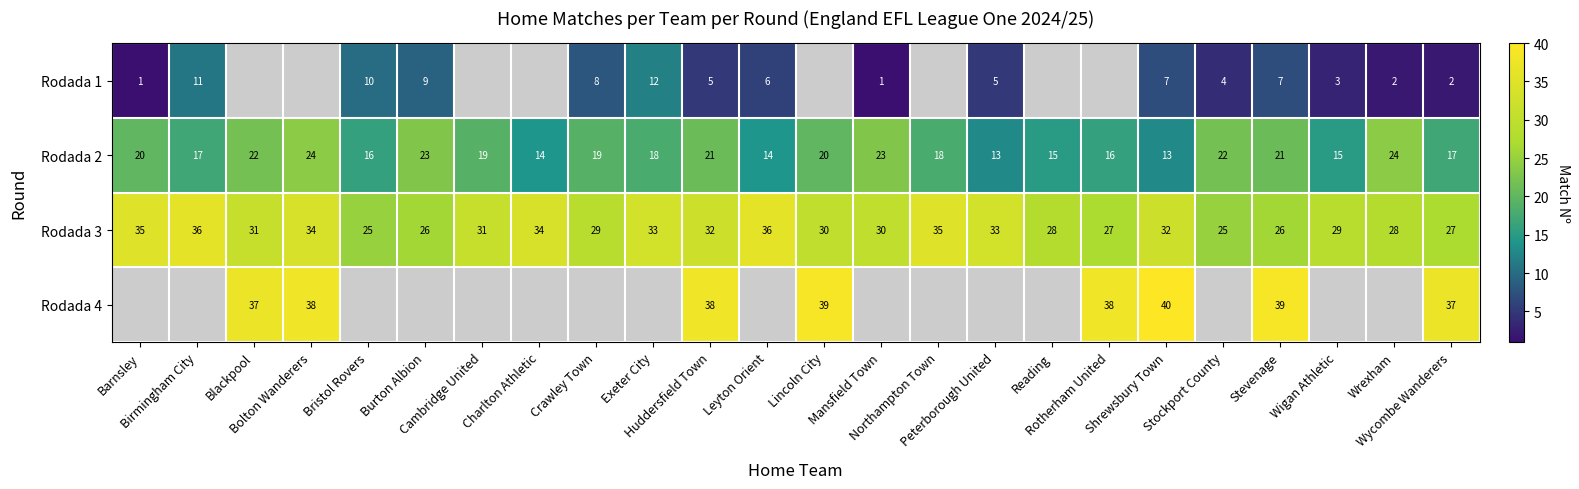

What is the sum of all Rodada 2 values?

444